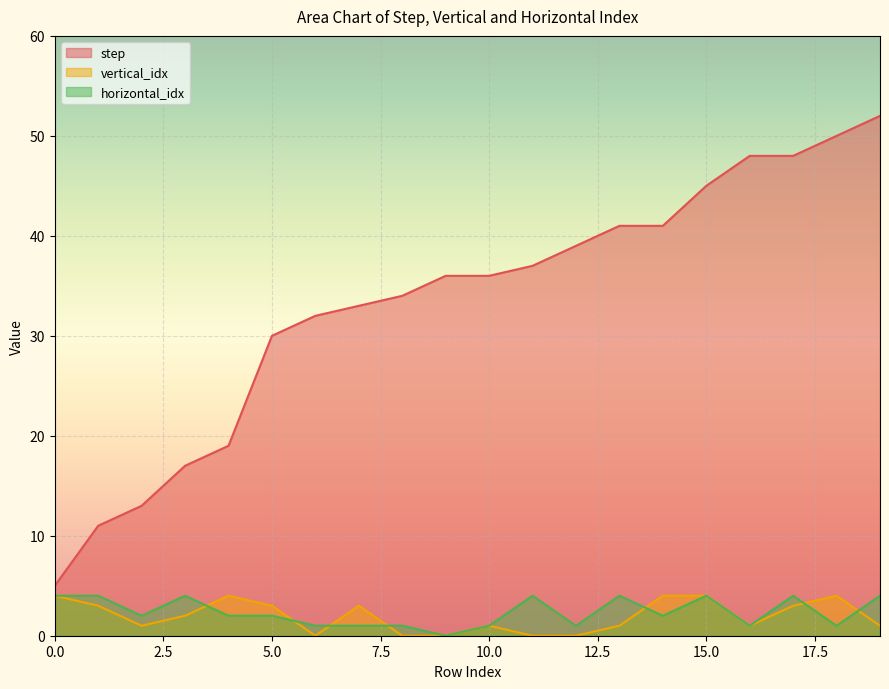

How many interior local valleys does the horizontal_idx series have?

6